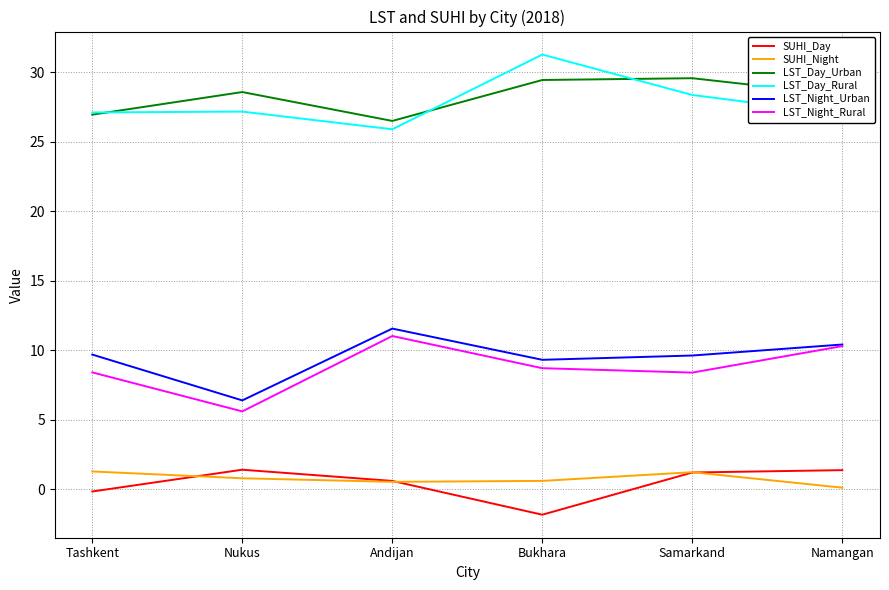

What is the total value across all series at Samarkand?

78.4